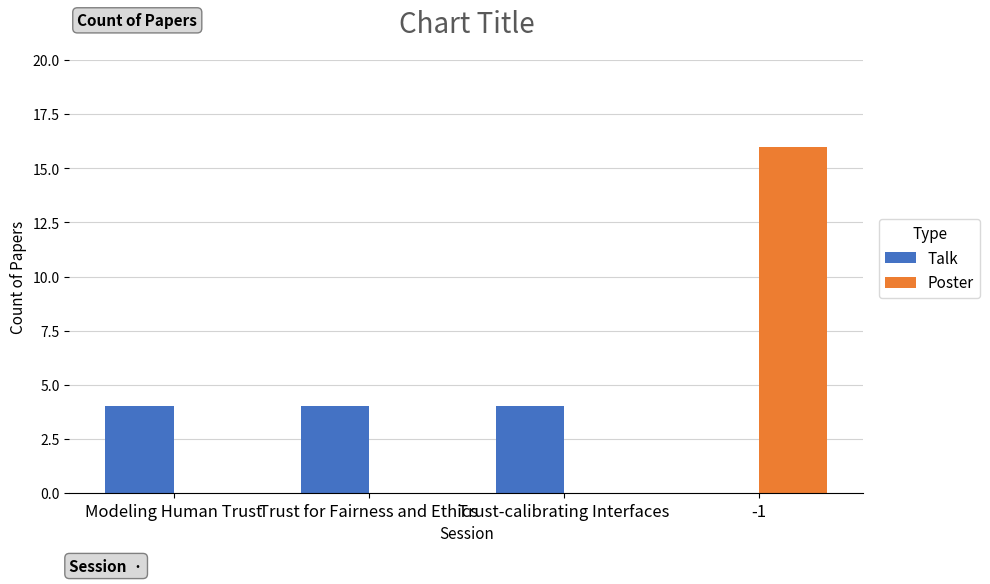

Which series changed the most between Modeling Human Trust and -1?

Poster